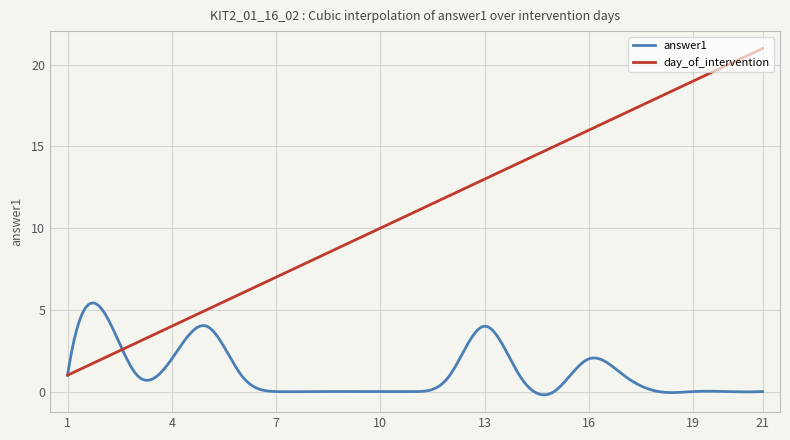

Which series has the largest total across all categories?

day_of_intervention